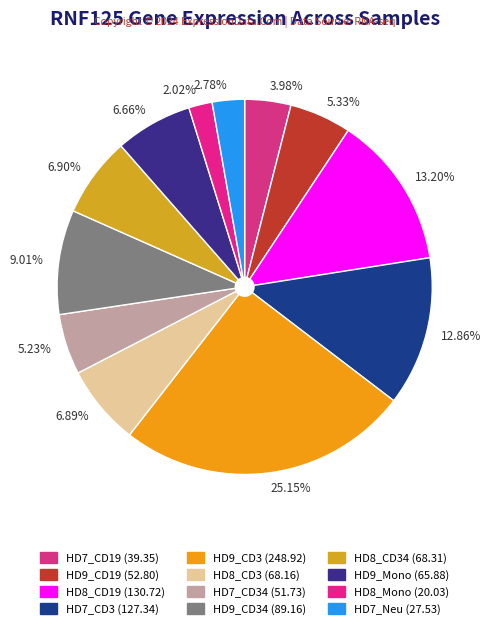

Do 13.20% and 5.33% together represent more than half of the pie?

No